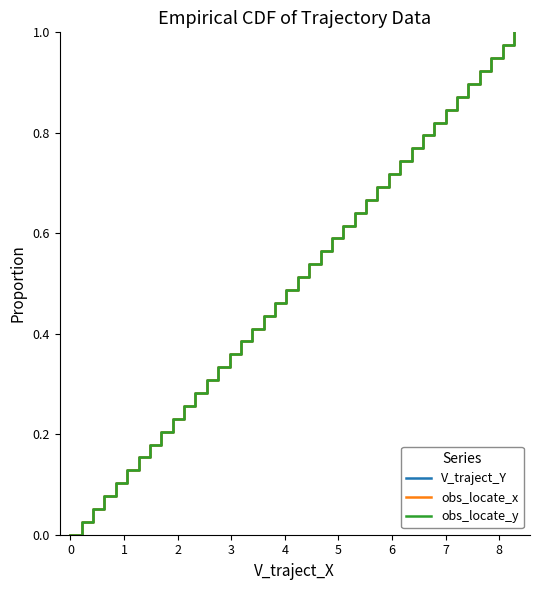

Does the chart display data point markers on the line(s)?

No